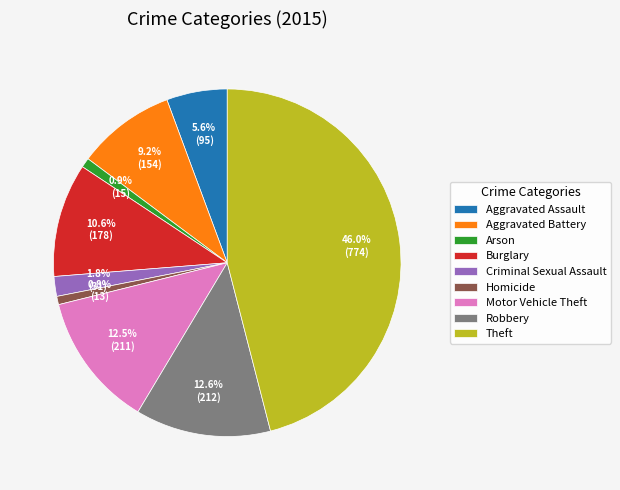

To the nearest percent, what portion does Arson represent?

1%